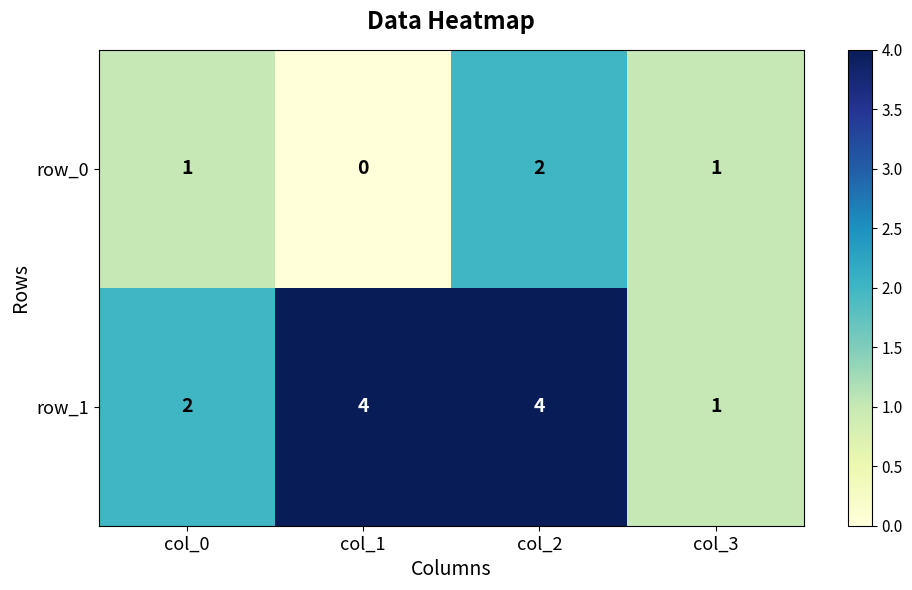

How many row_0 values are between 1 and 2?

3